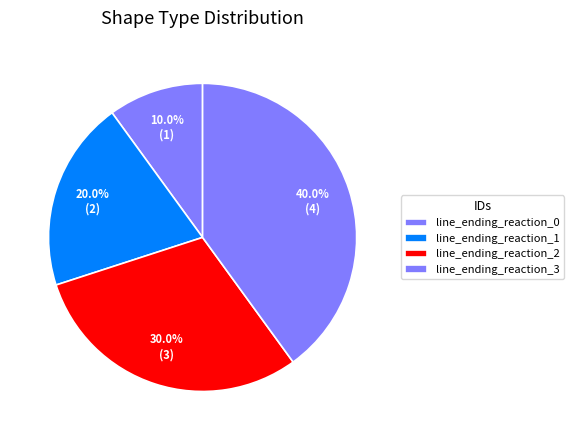

To the nearest percent, what is the combined percentage of line_ending_reaction_3 and line_ending_reaction_1?

60%